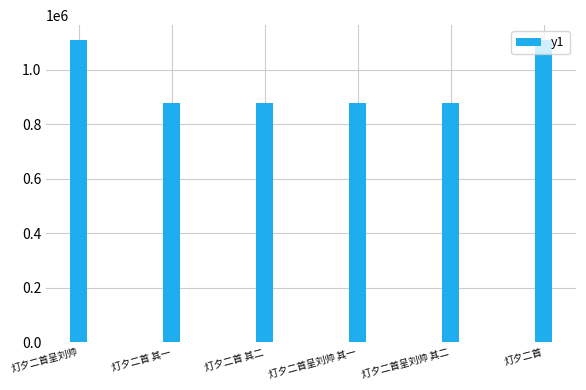

What is the difference between the values at 灯夕二首 其二 and 灯夕二首呈刘帅?

231869